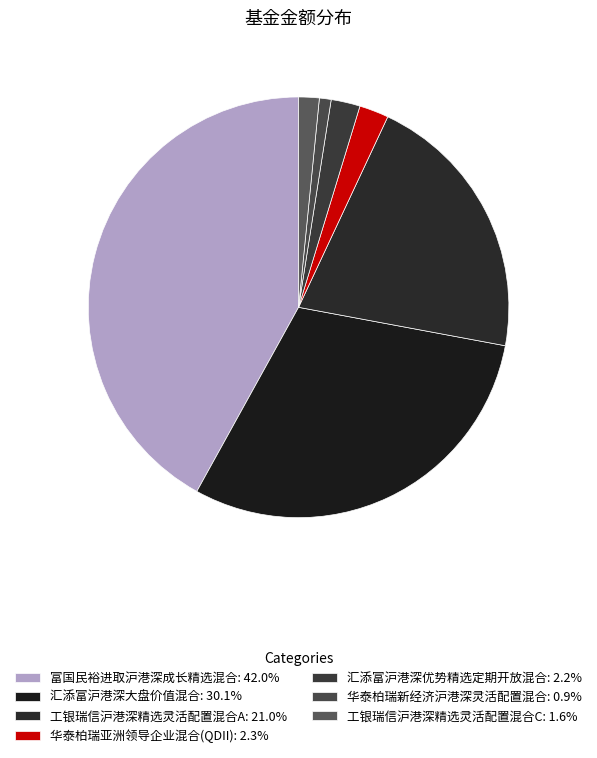

What is the largest slice in the pie chart?

富国民裕进取沪港深成长精选混合